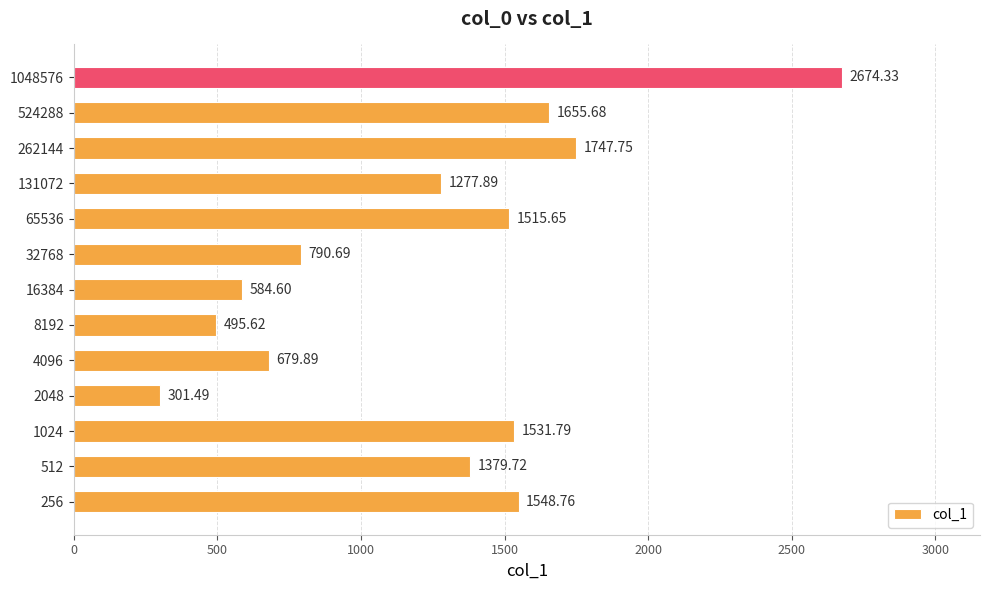

What is the difference between the maximum and minimum values?

2372.8